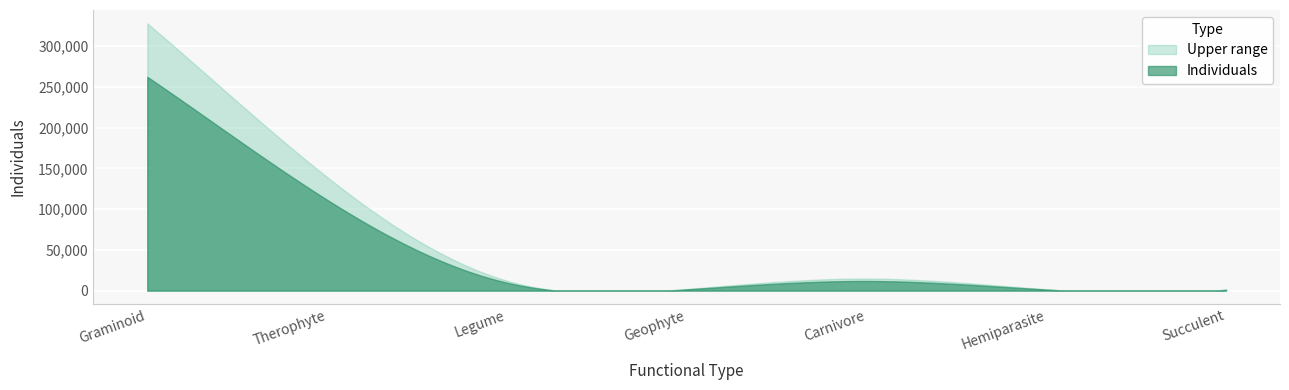

What is the difference between the second highest and minimum values?

110299